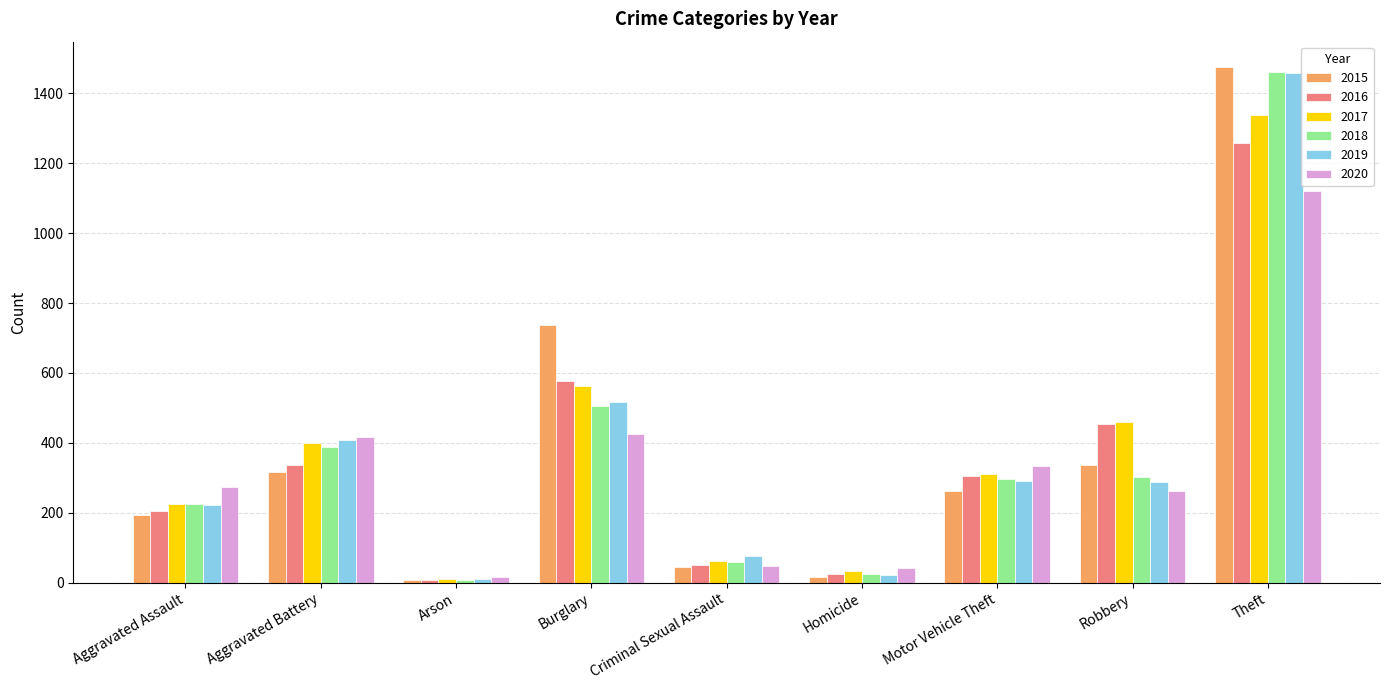

At which category is the sum across all series the highest?

Theft